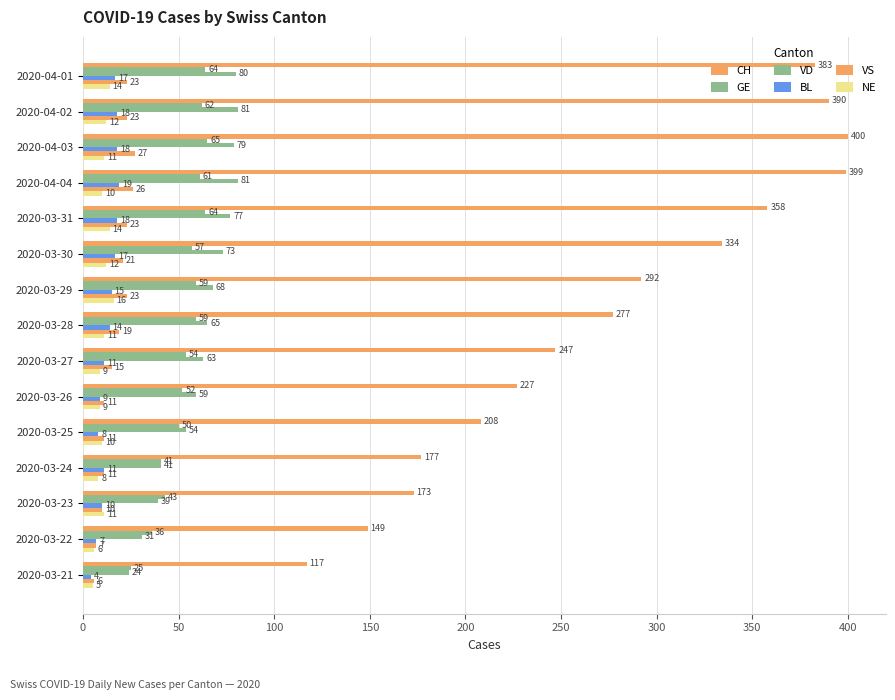

What position from the right is 2020-03-21?

1